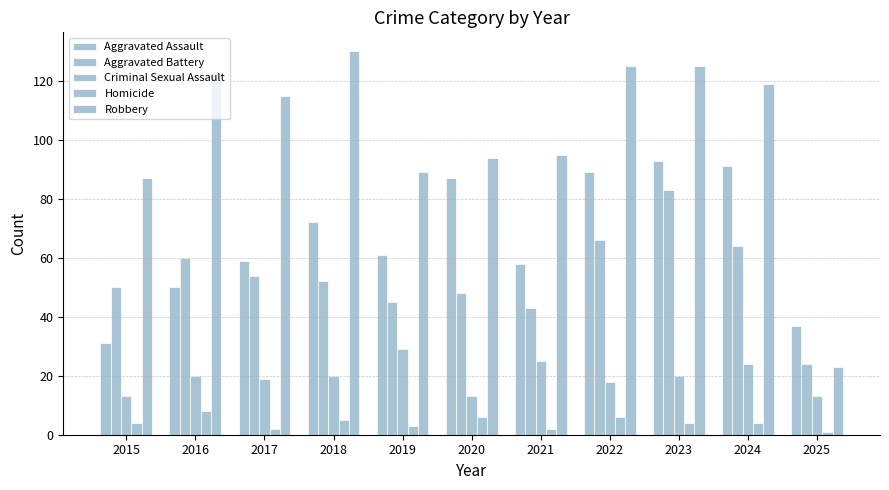

How many bars are there in total?

55